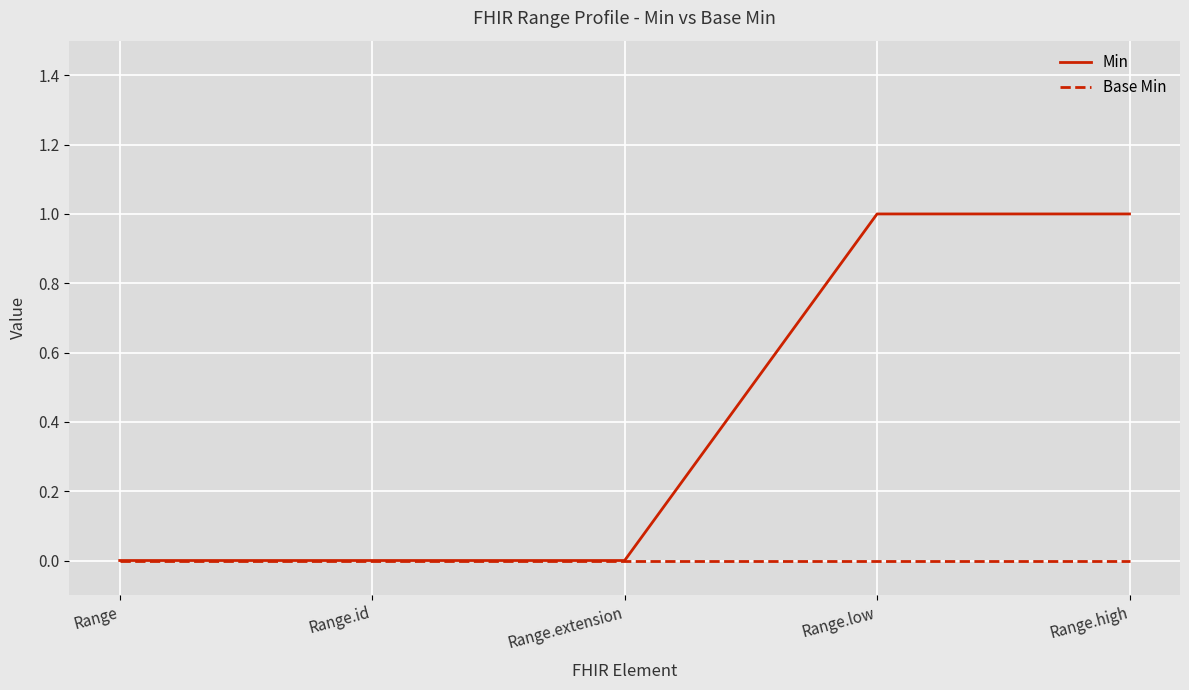

How many Min values are between 0 and 1?

5